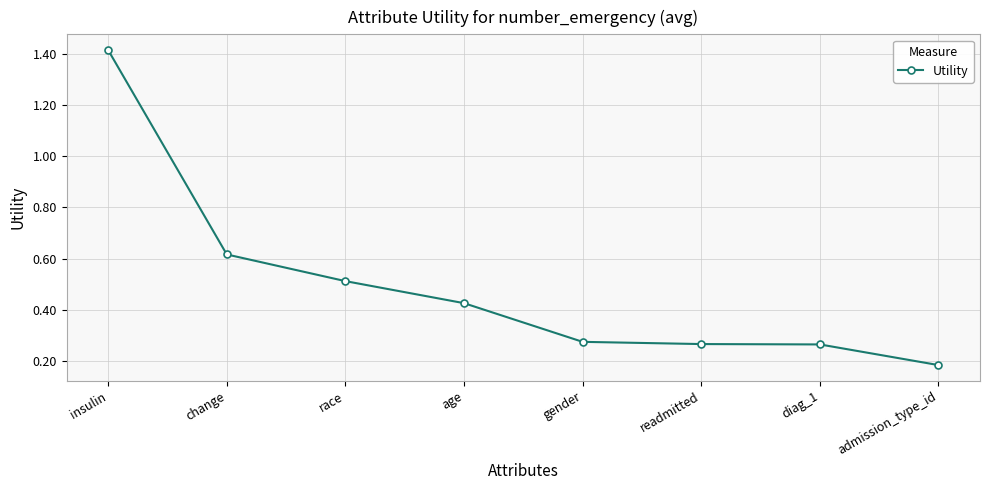

What is the label of the 1st point from the right?

admission_type_id